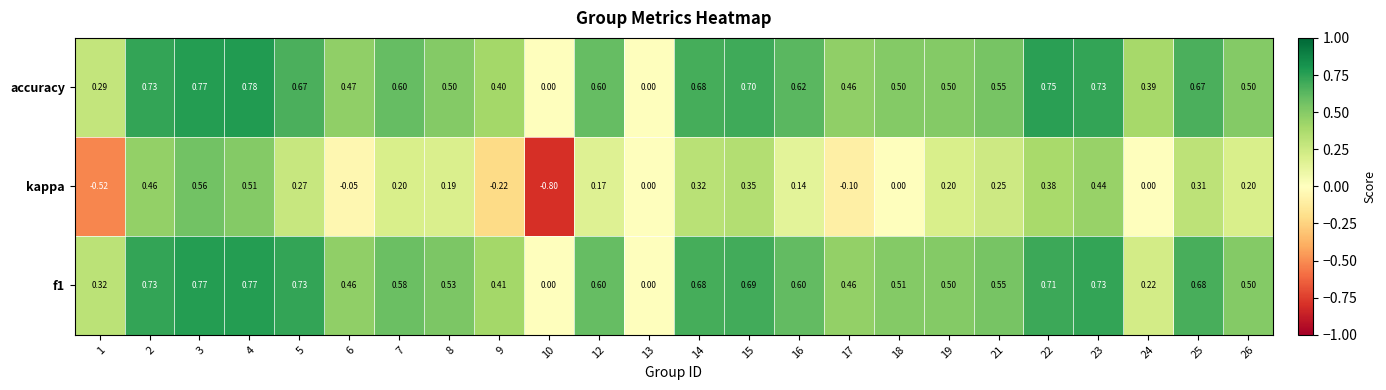

Is the value of kappa at 9 greater than the value of accuracy at 15?

No